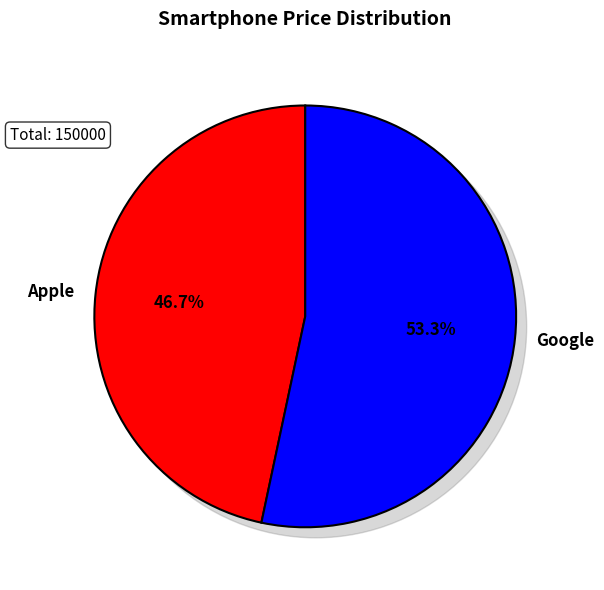

How much of the chart is everything except Google?

46.7%